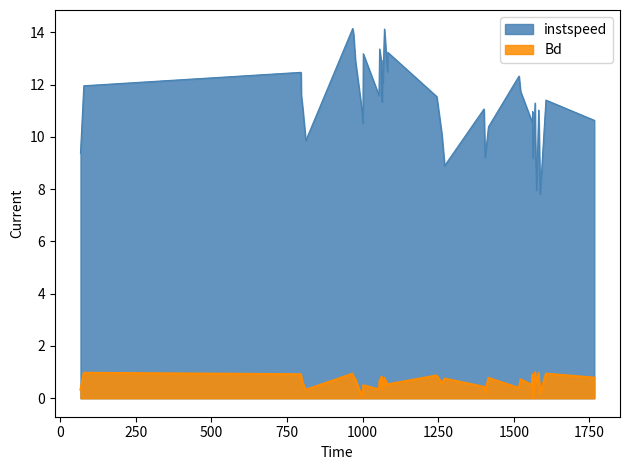

Which series has the largest total across all categories?

instspeed